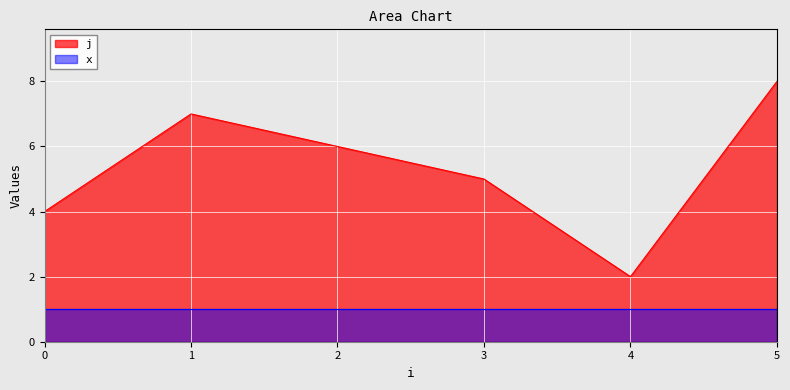

At which category does the chart reach its peak across all series?

5